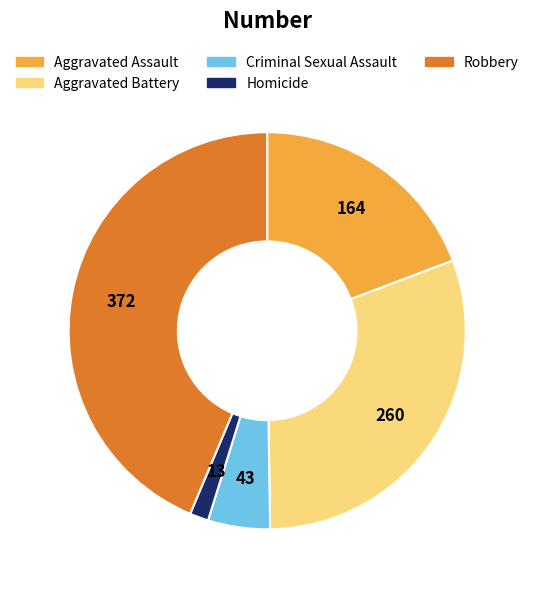

Rank the categories by value from lowest to highest.

Homicide, Criminal Sexual Assault, Aggravated Assault, Aggravated Battery, Robbery